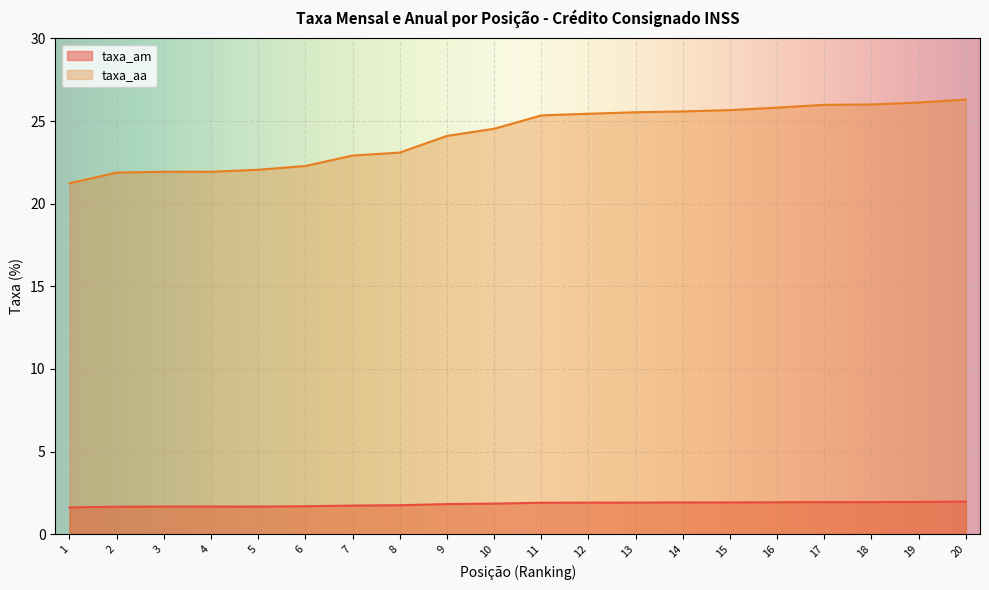

What is the total value across all series at 12?

27.4